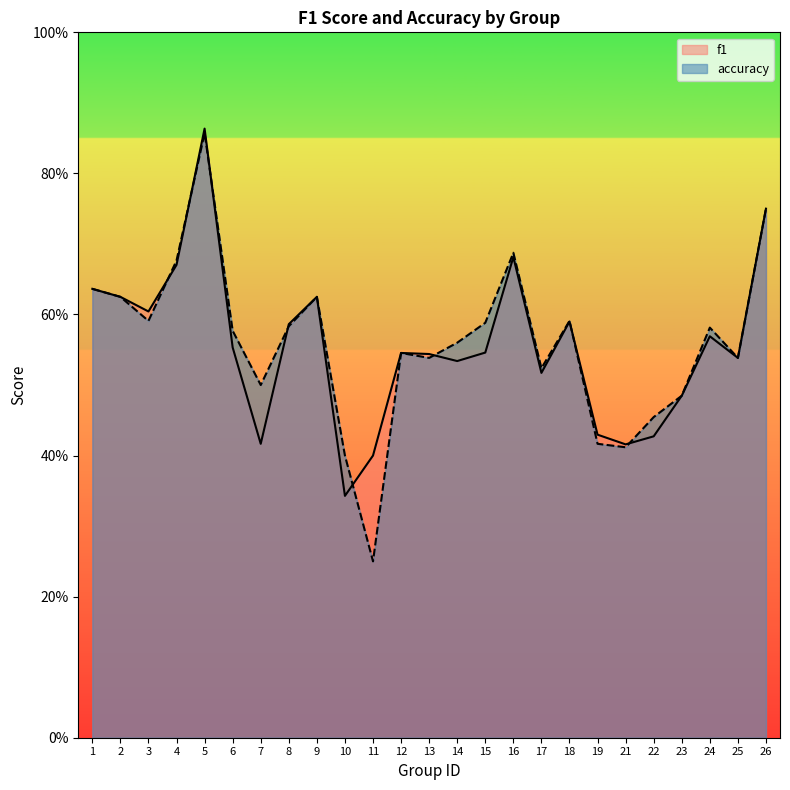

What is the value of the f1 point at the 12th from the left?

0.5